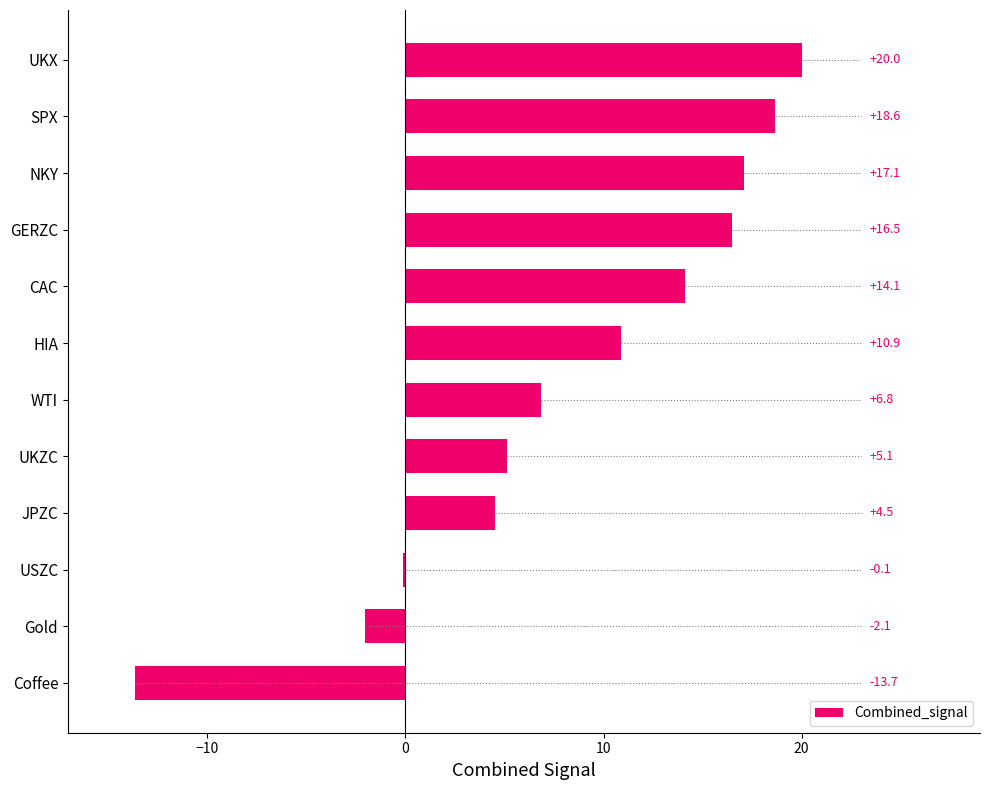

At which label is the value closest to 3?

JPZC